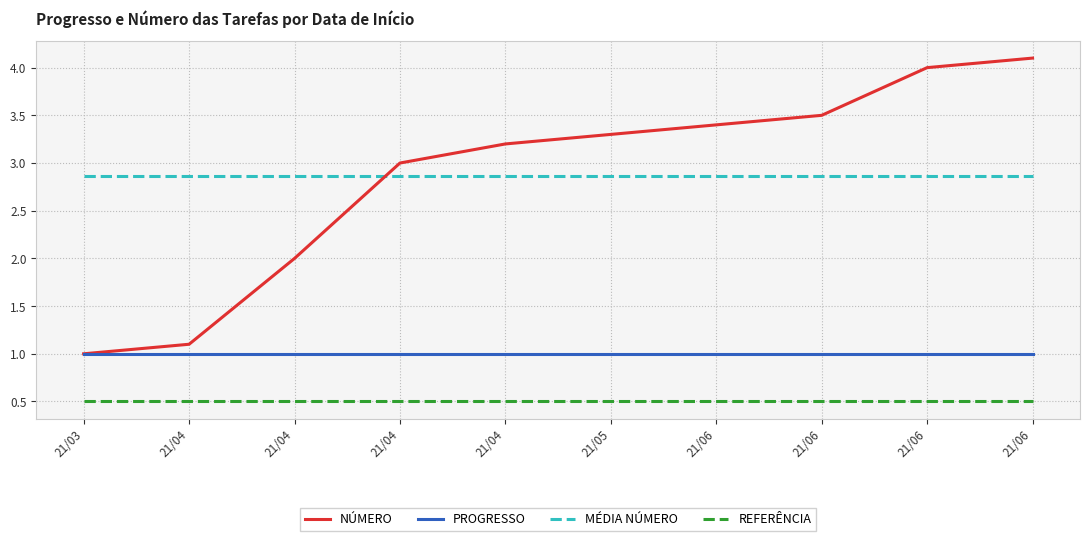

Between 21/04 and 21/06, which series saw the biggest shift?

NÚMERO